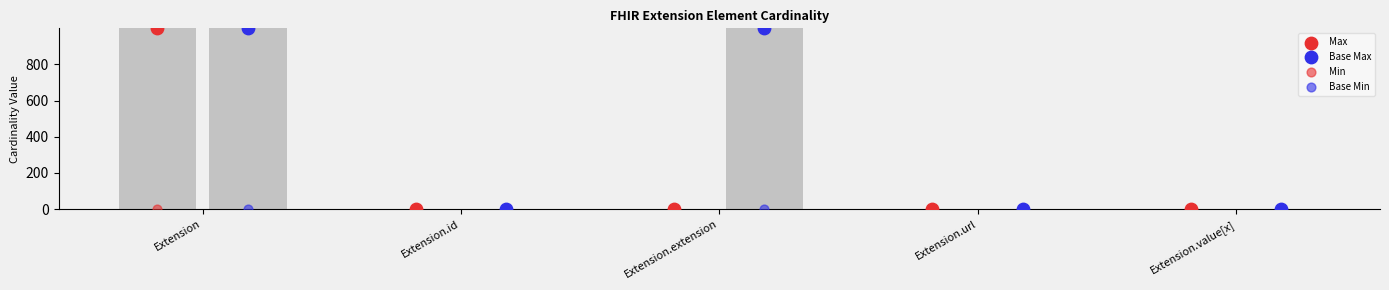

Which series has the widest spread of Y values?

Max